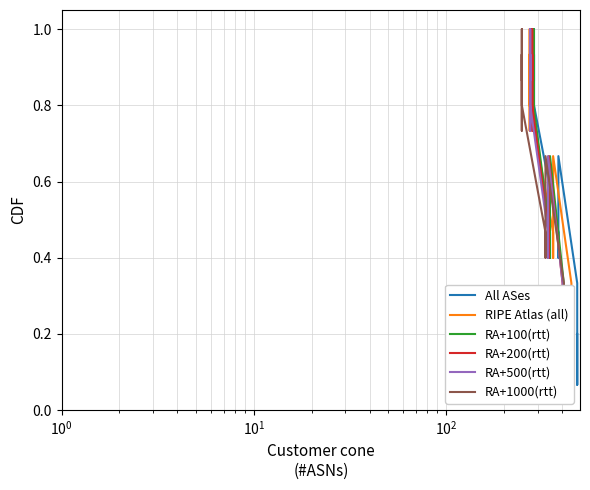

How many lines are shown in the chart?

6